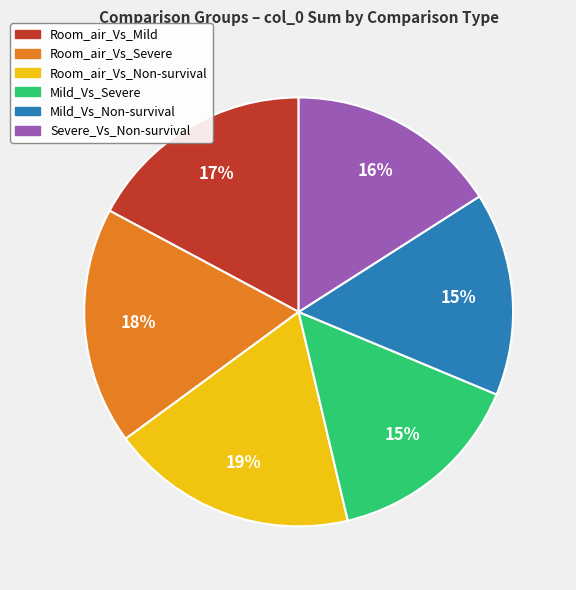

Which has a higher value, Room_air_Vs_Non-survival or Mild_Vs_Severe?

Room_air_Vs_Non-survival